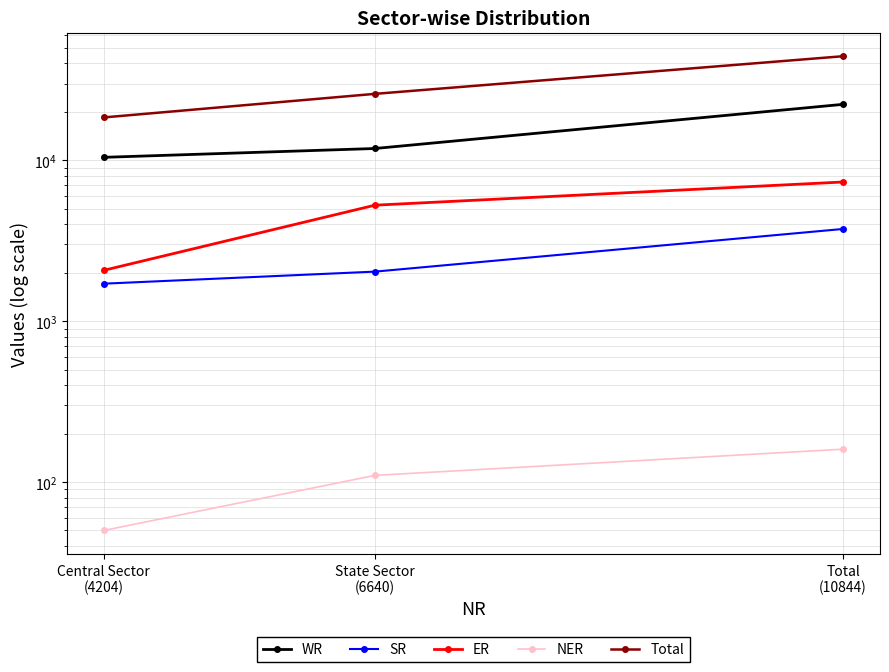

Reading left to right, what are all the values shown in this chart?

WR: Central Sector
(4204)=10432	State Sector
(6640)=11838	Total
(10844)=22270
SR: Central Sector
(4204)=1710	State Sector
(6640)=2032	Total
(10844)=3742
ER: Central Sector
(4204)=2070	State Sector
(6640)=5259	Total
(10844)=7329
NER: Central Sector
(4204)=50	State Sector
(6640)=110	Total
(10844)=160
Total: Central Sector
(4204)=18466	State Sector
(6640)=25879	Total
(10844)=44345